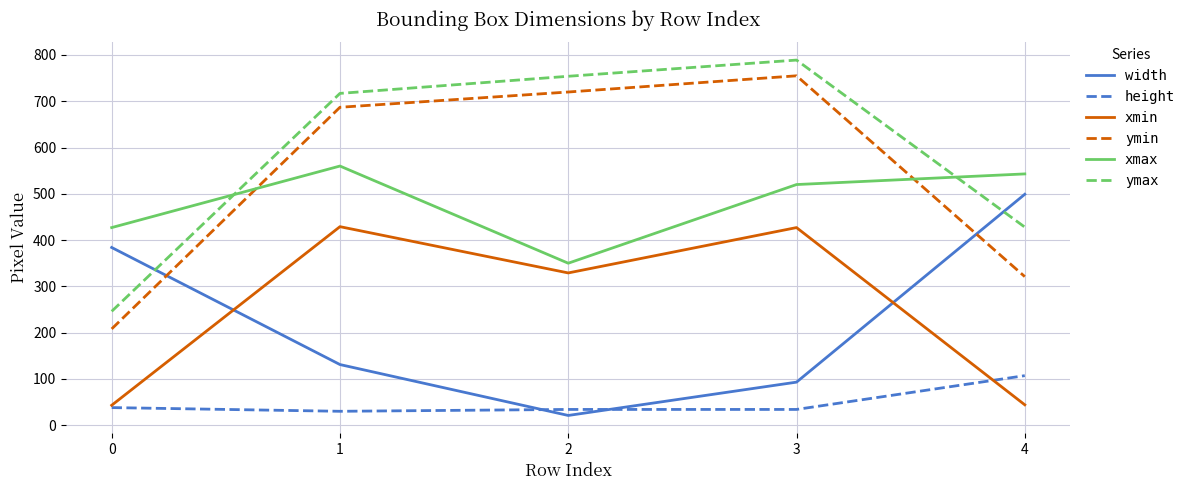

List the series in order of their peak value, highest first.

ymax, ymin, xmax, width, xmin, height